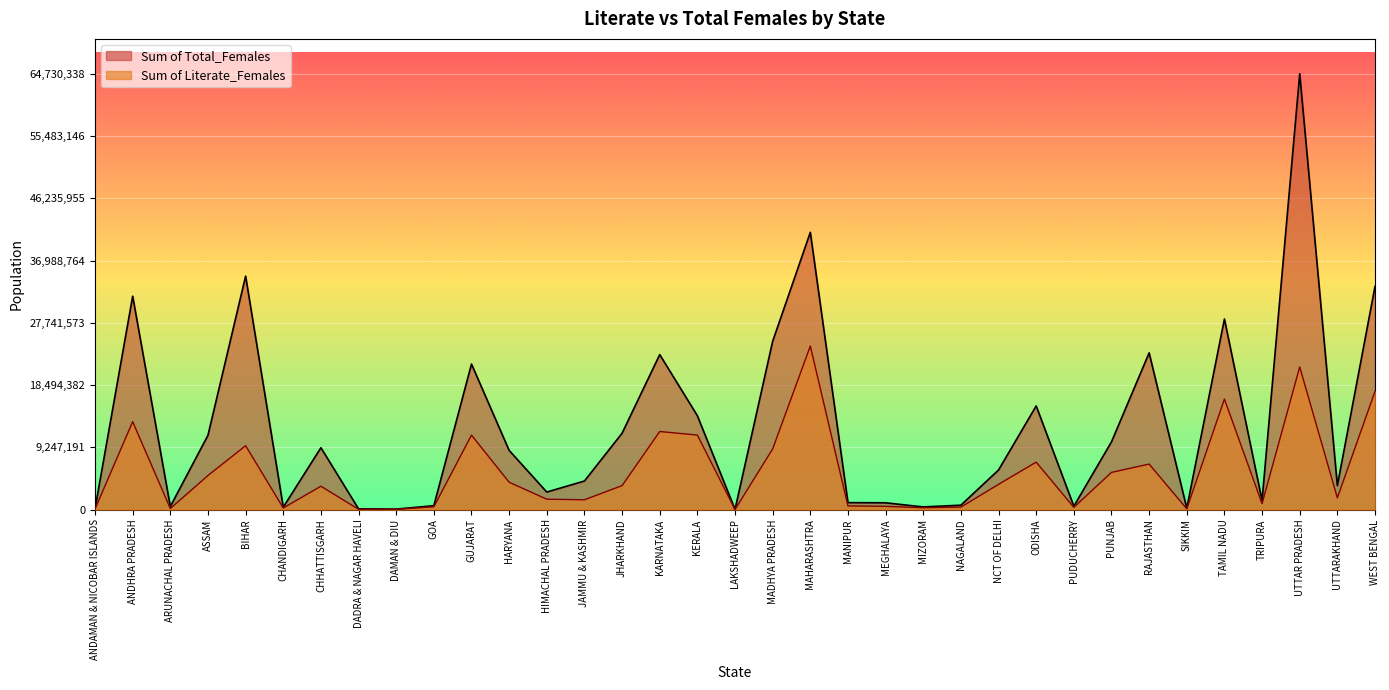

What is the average value of the Sum of Literate_Females series?

5507409